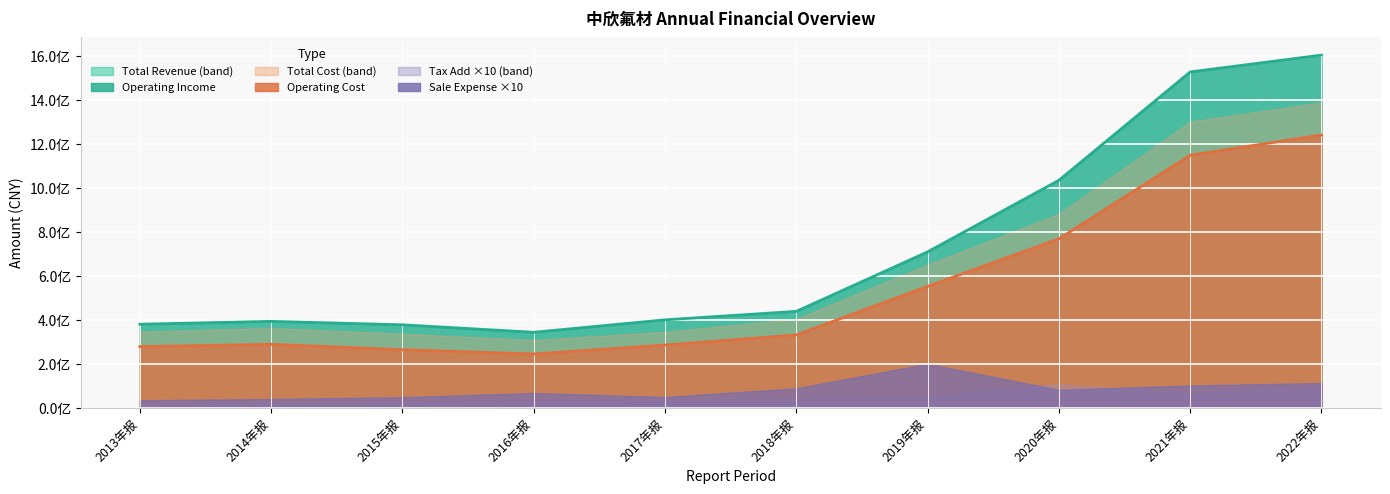

What is the difference between the maximum and second lowest values in the OPERATE_COST line series?

974789814.2